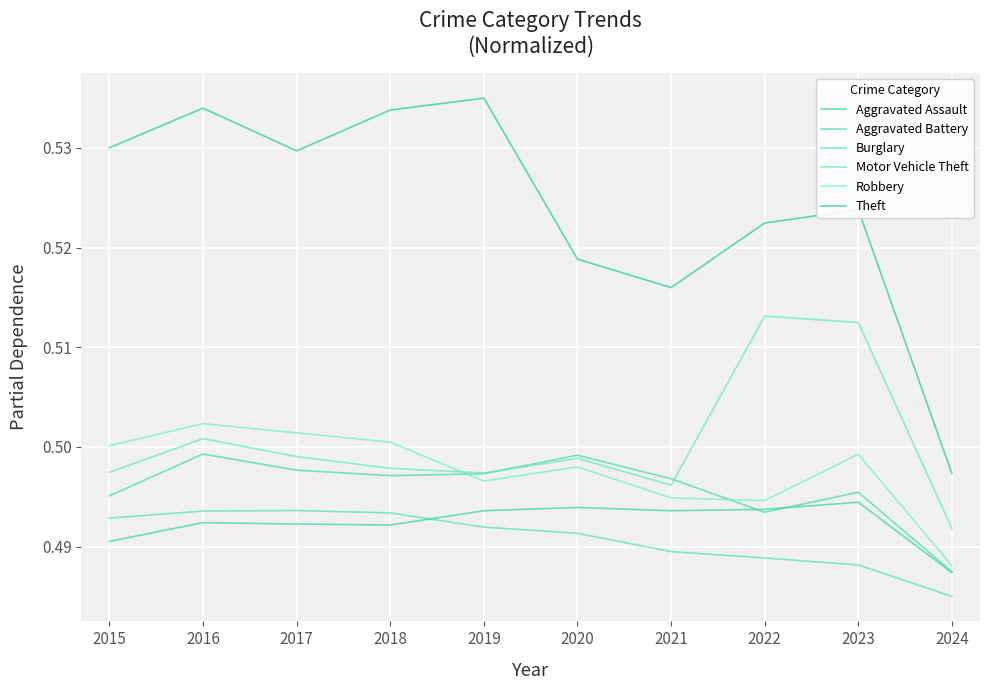

What are all the series names shown in the legend?

Aggravated Assault, Aggravated Battery, Burglary, Motor Vehicle Theft, Robbery, Theft